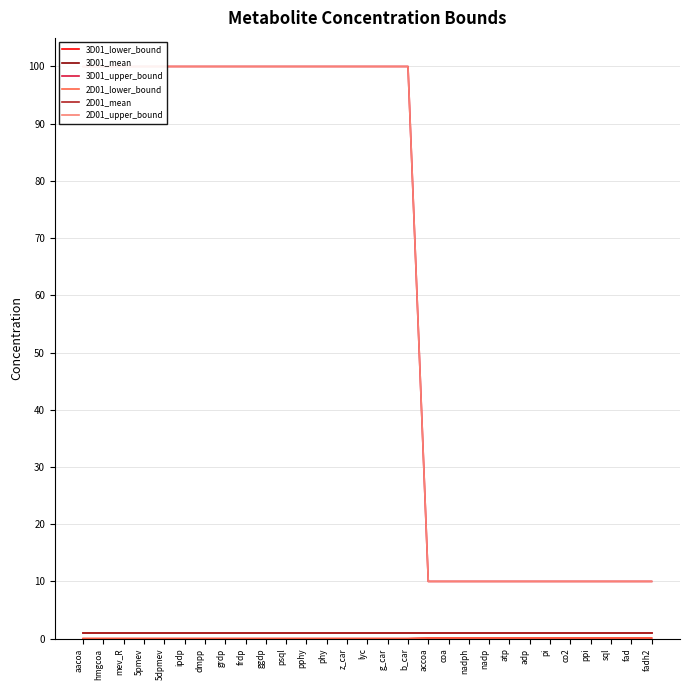

What position from the left is 5pmev?

4